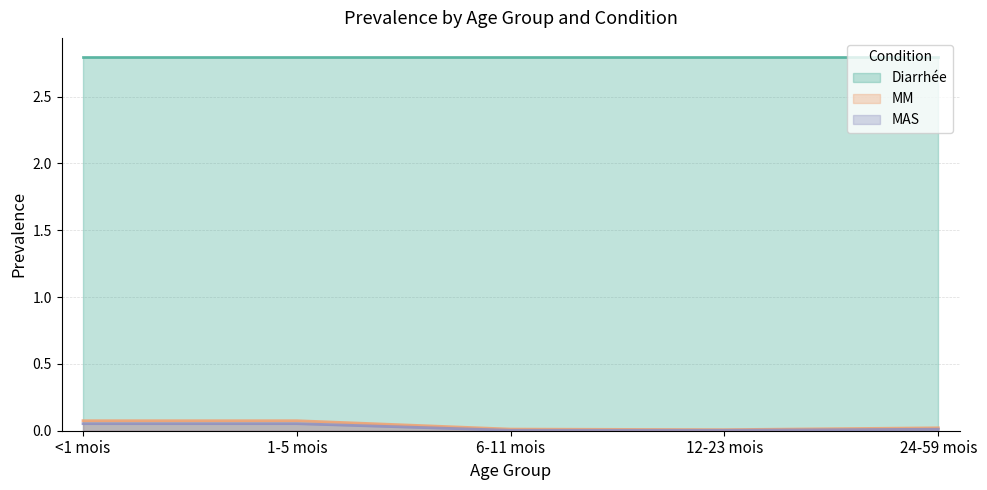

List the labels in order of MM value, smallest first.

12-23 mois, 6-11 mois, 24-59 mois, <1 mois, 1-5 mois